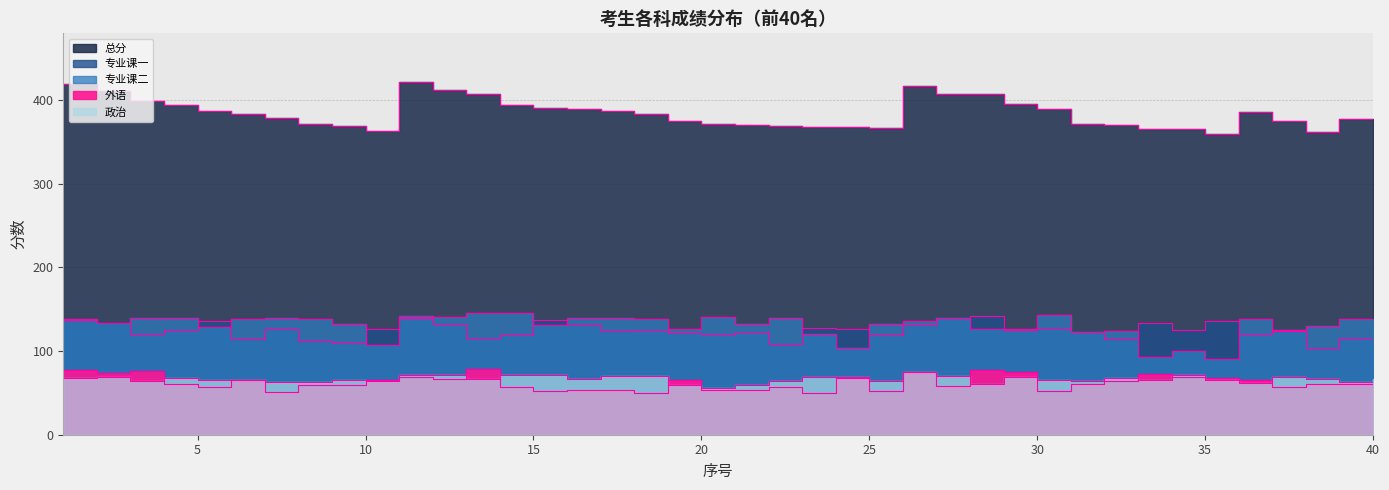

The value of 政治 at 33 is 19. True or false?

False